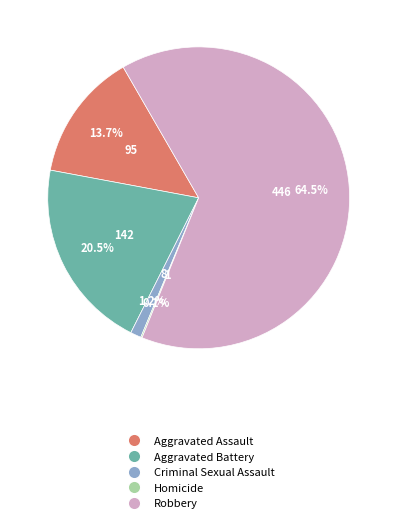

How much of the chart is everything except Robbery?

35.5%